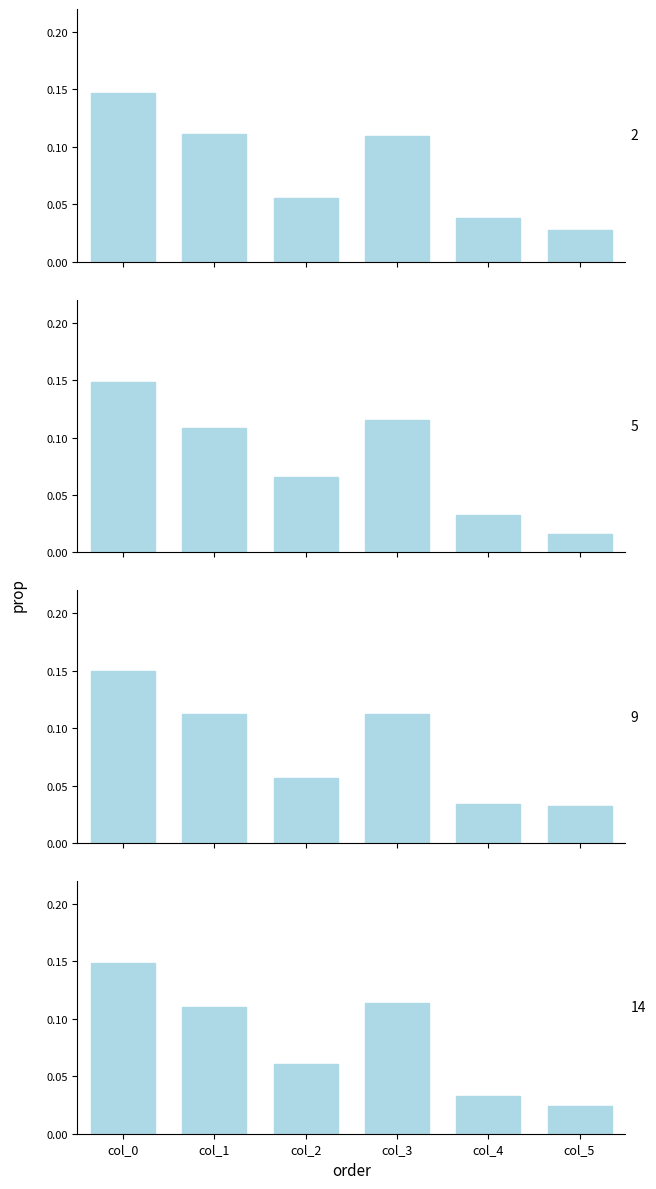

Which category has the lowest value across all series?

col_5